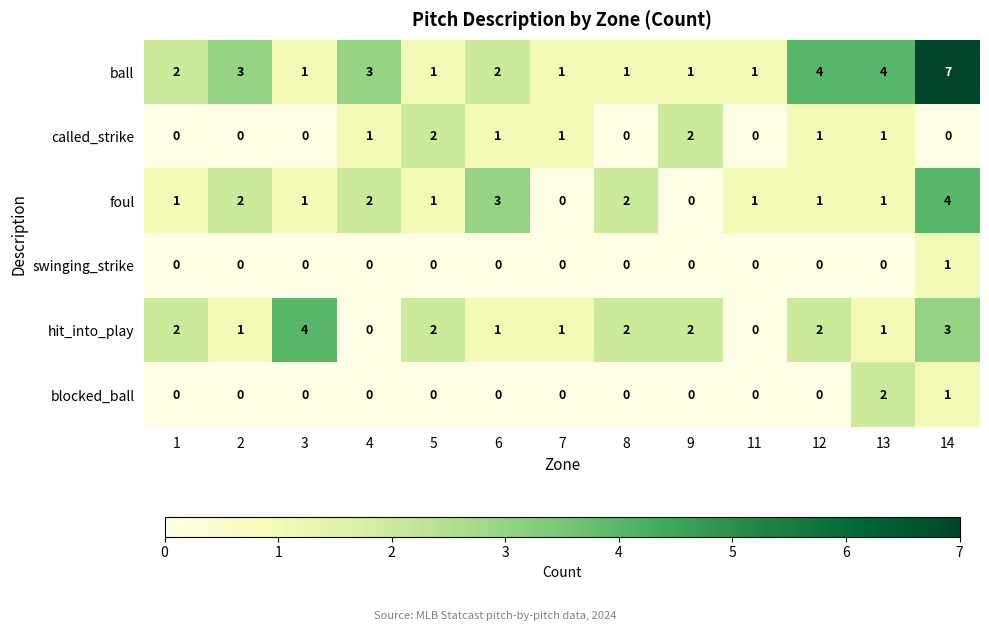

How many data points in foul are less than 1?

2